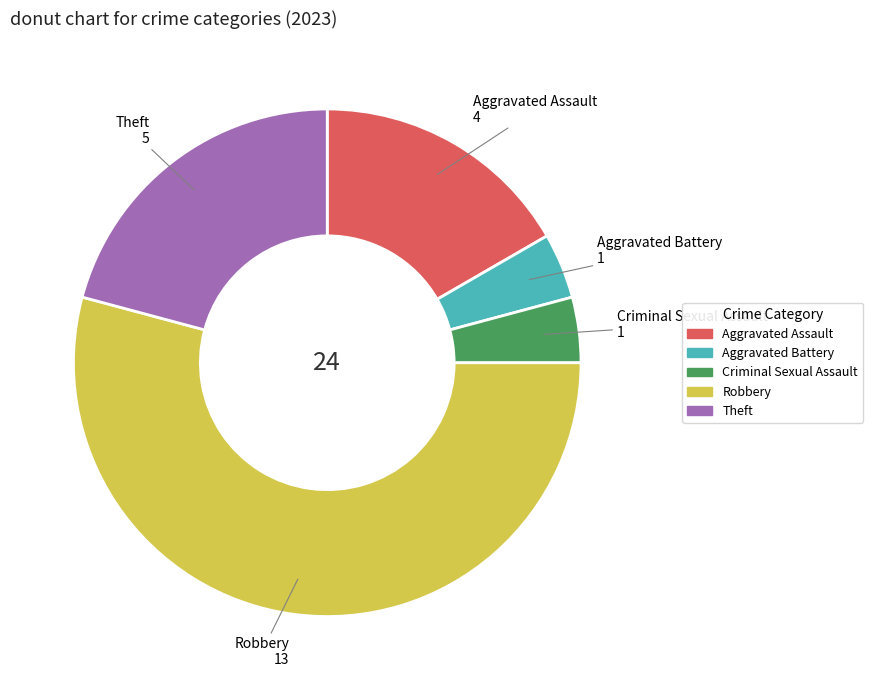

Is there any slice that represents more than half of the pie?

Yes